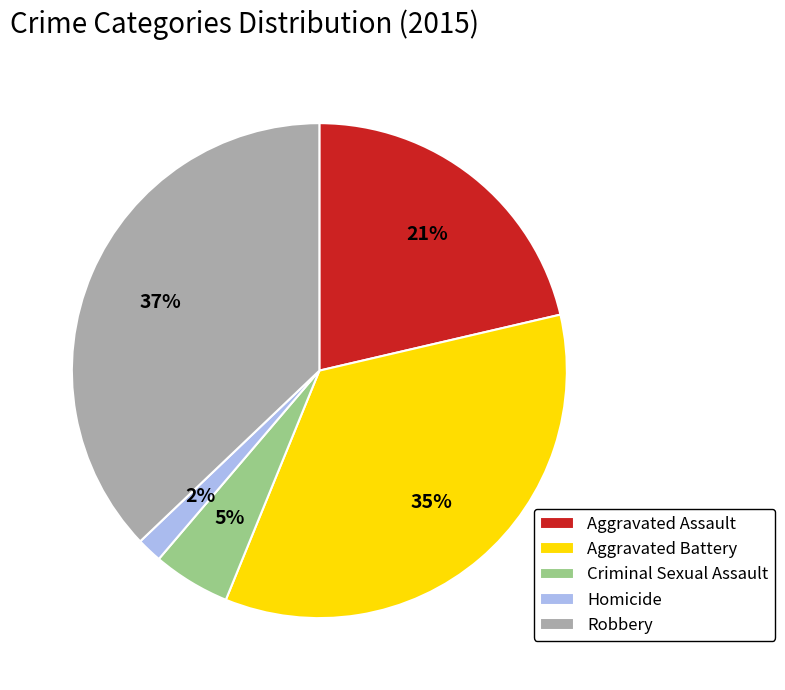

To the nearest percent, what is the difference between the Robbery and Criminal Sexual Assault slice percentages?

32%